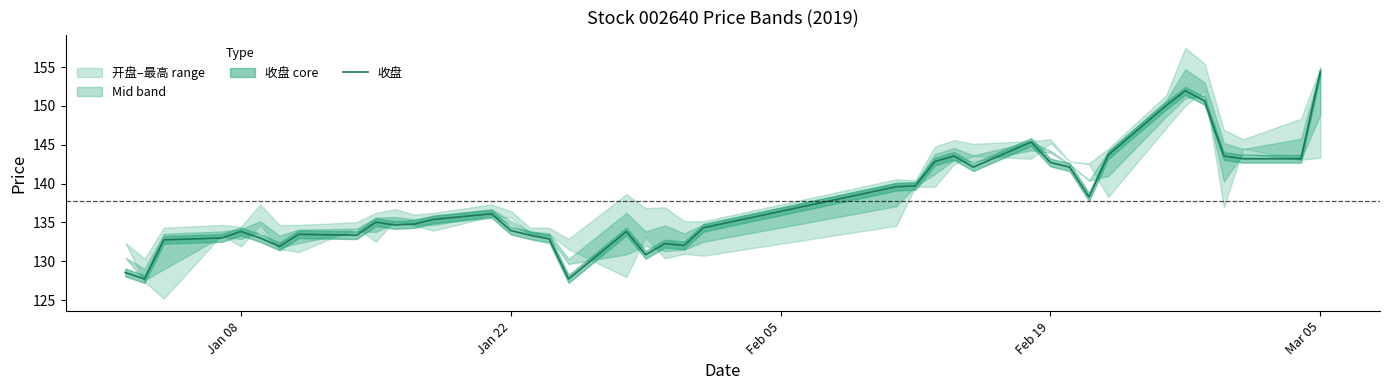

At which label does 收盘 reach its peak?

Mar 05